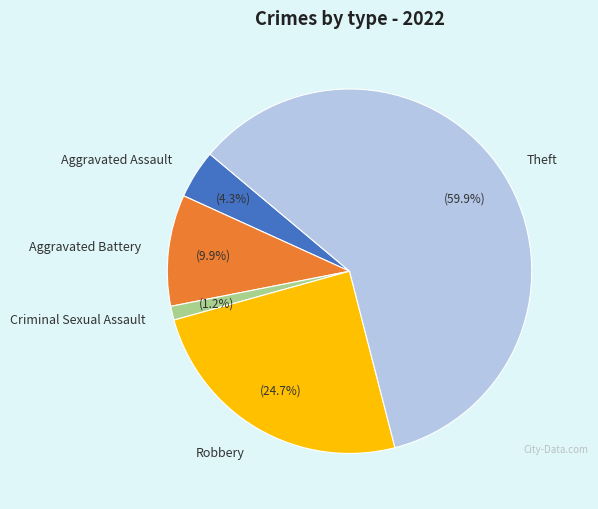

To the nearest percent, what is the difference between the Criminal Sexual Assault and Theft slice percentages?

59%